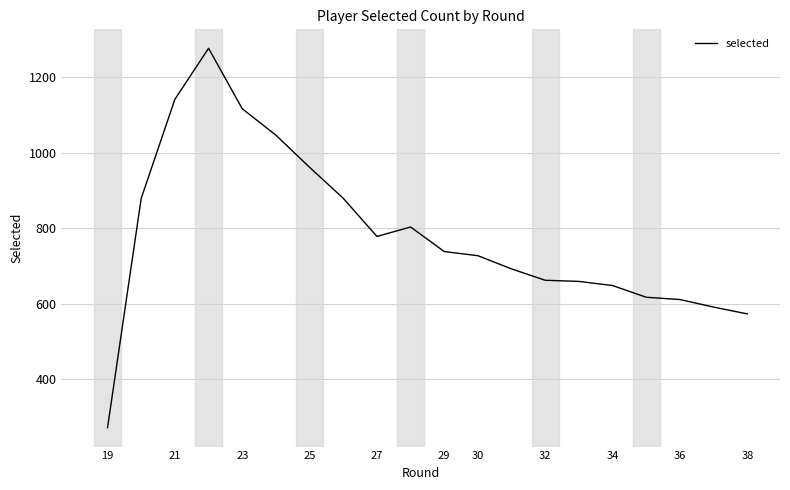

Is this an area chart (filled region under the line)?

No